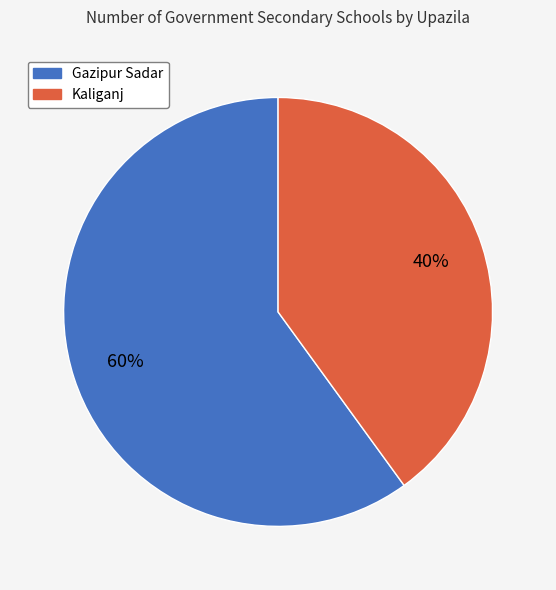

Is the sum of Kaliganj and Gazipur Sadar greater than half?

Yes